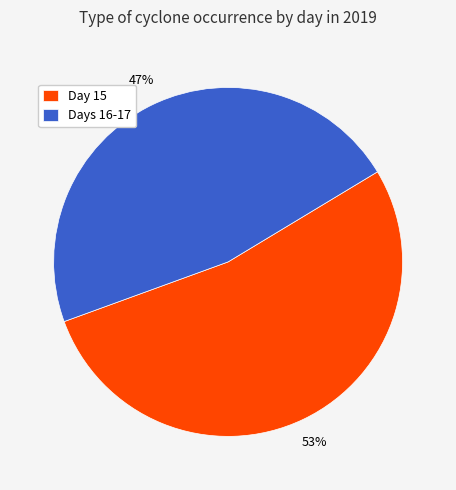

How many segments does this pie chart have?

2